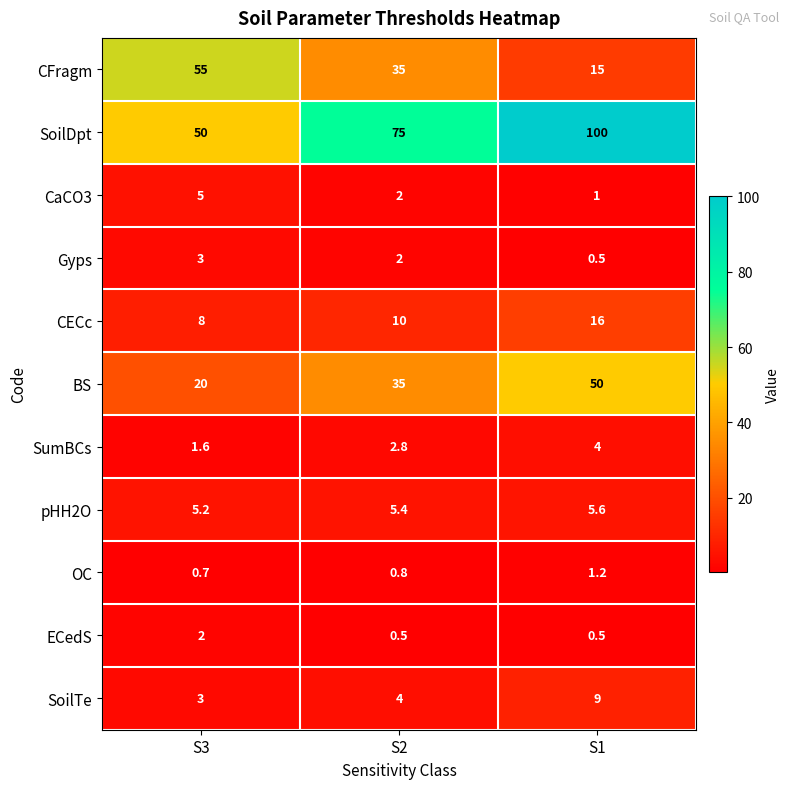

What is the smallest value displayed?

0.5